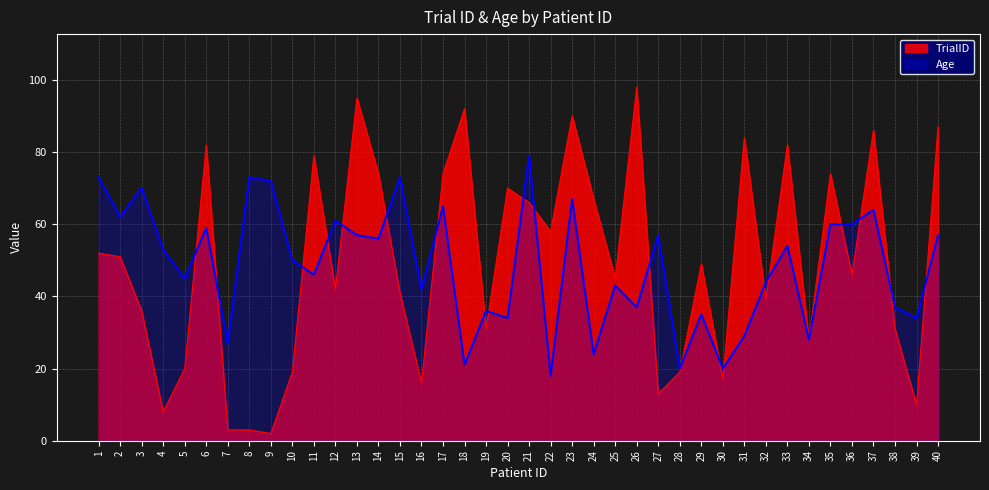

Read the TrialID value at 40, to the nearest 5.

85